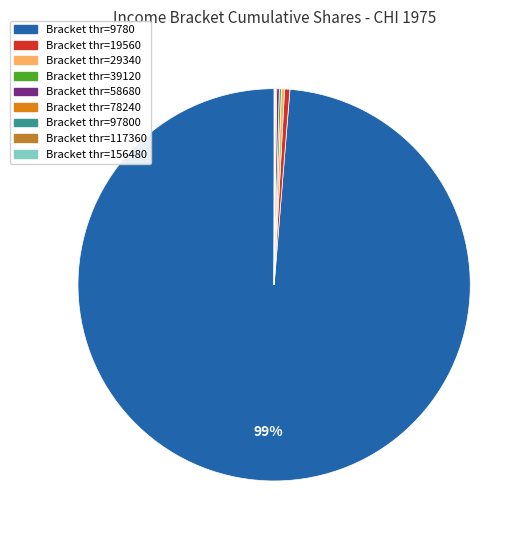

To the nearest percent, what is the average slice percentage?

11%